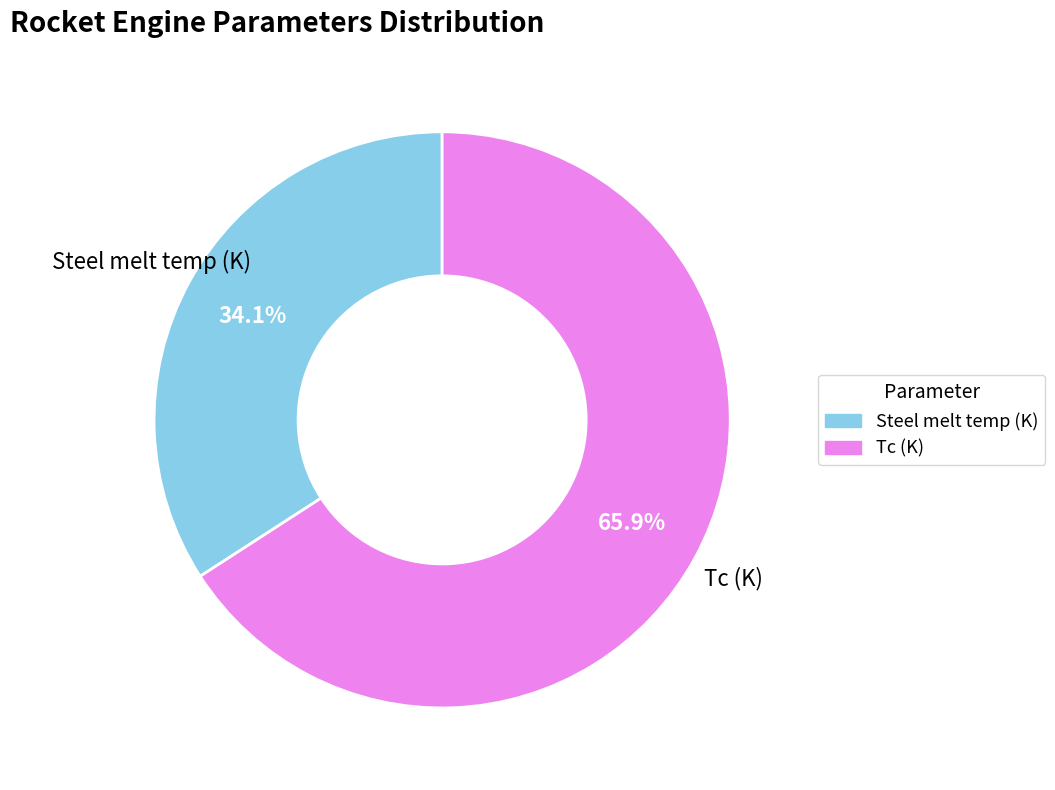

What is the smallest slice in the pie chart?

Steel melt temp (K)